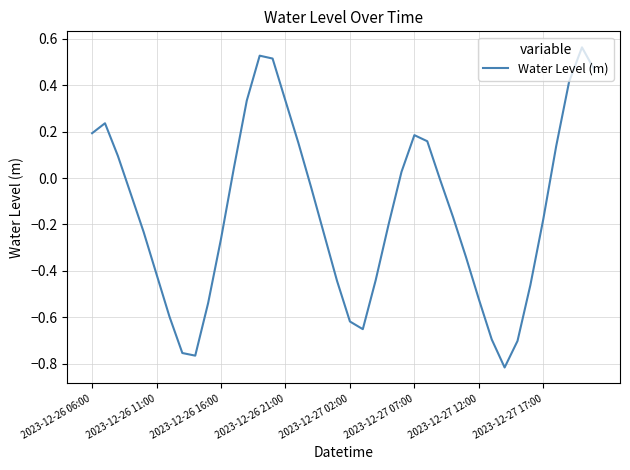

Count the number of categories in the chart.

40